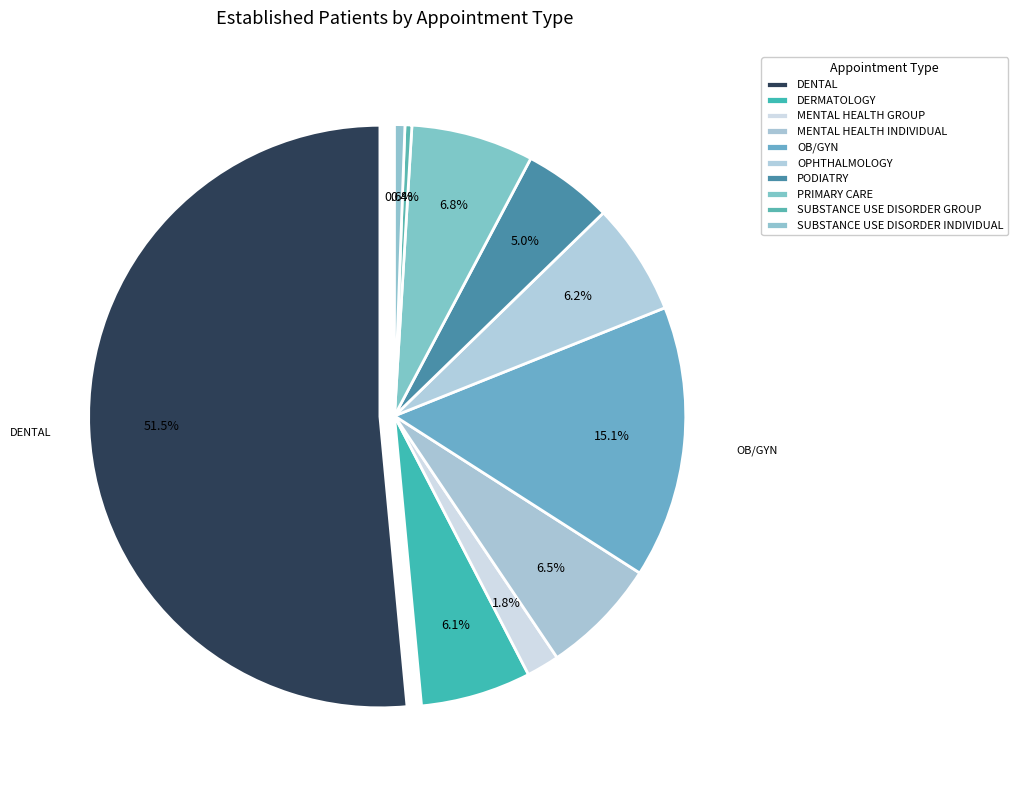

To the nearest percent, what is the difference between the PODIATRY and SUBSTANCE USE DISORDER INDIVIDUAL slice percentages?

4%